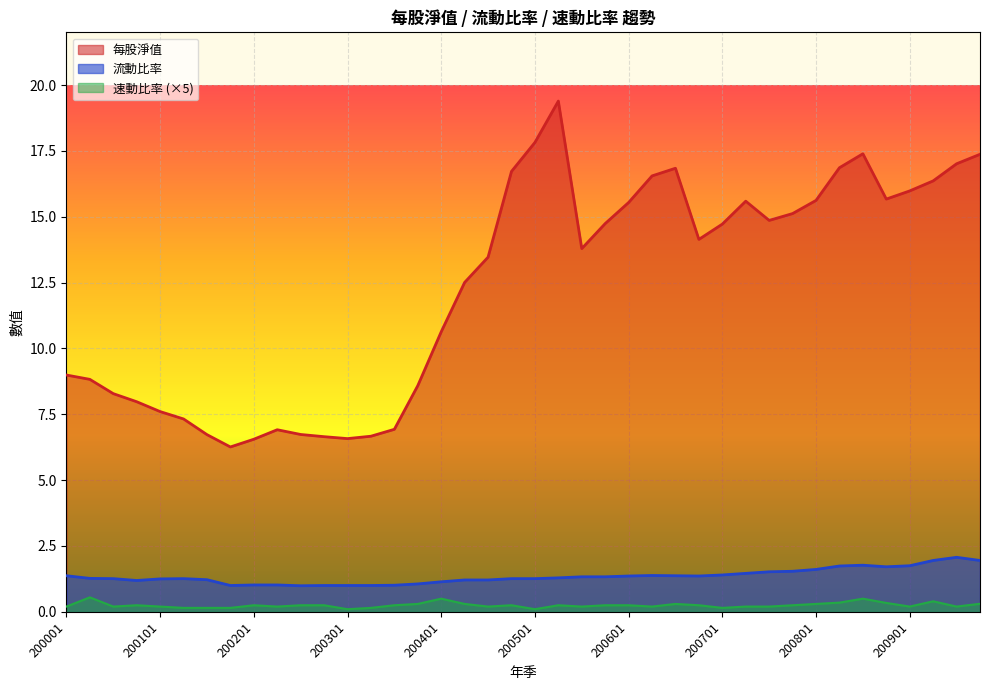

Is it true that 每股淨值 equals 19.4 at 200502?

True